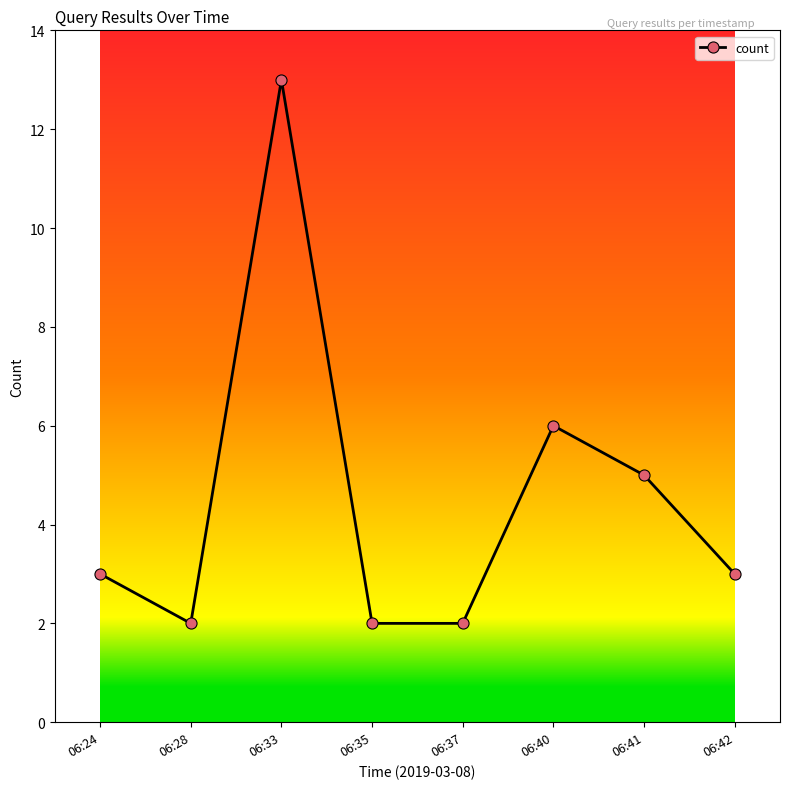

How many lines are shown in the chart?

1